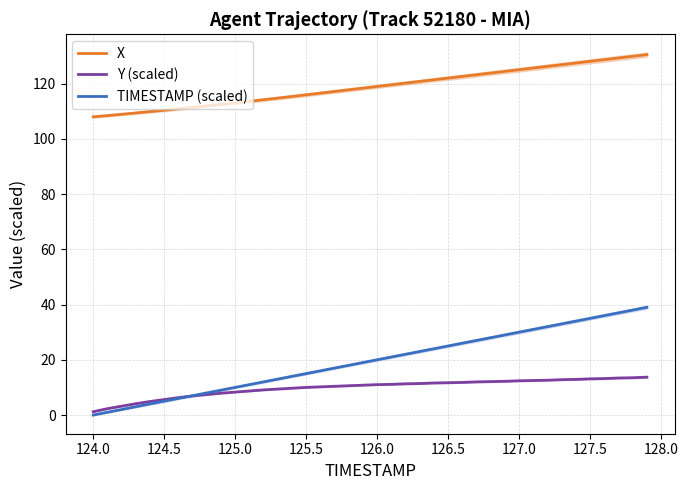

True or false: X and TIMESTAMP (scaled) cross at least once.

False